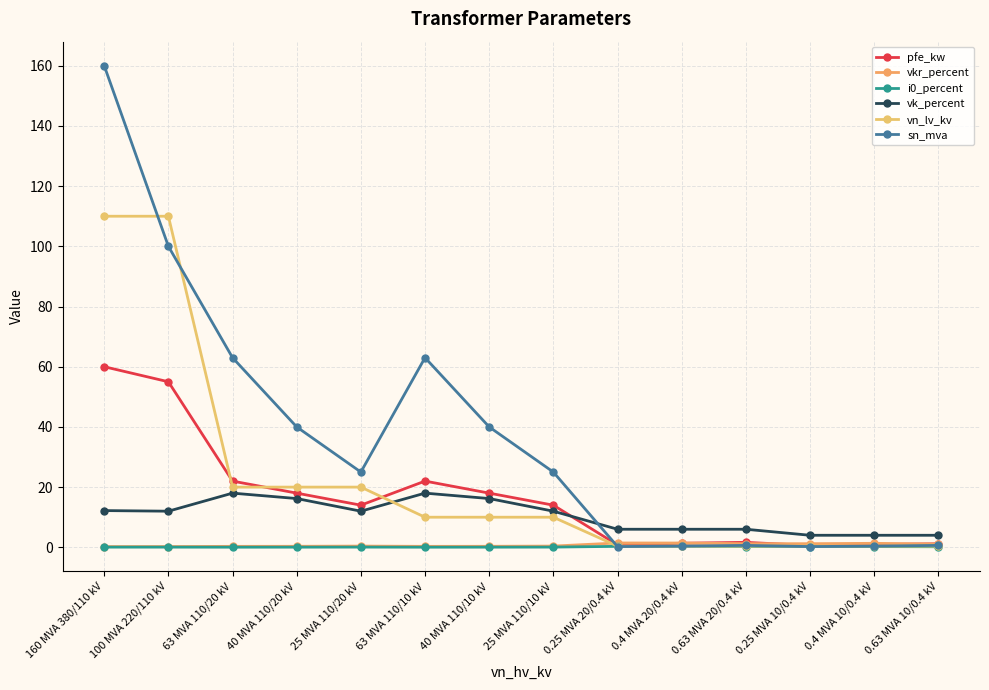

What is the minimum value for vn_lv_kv?

0.4